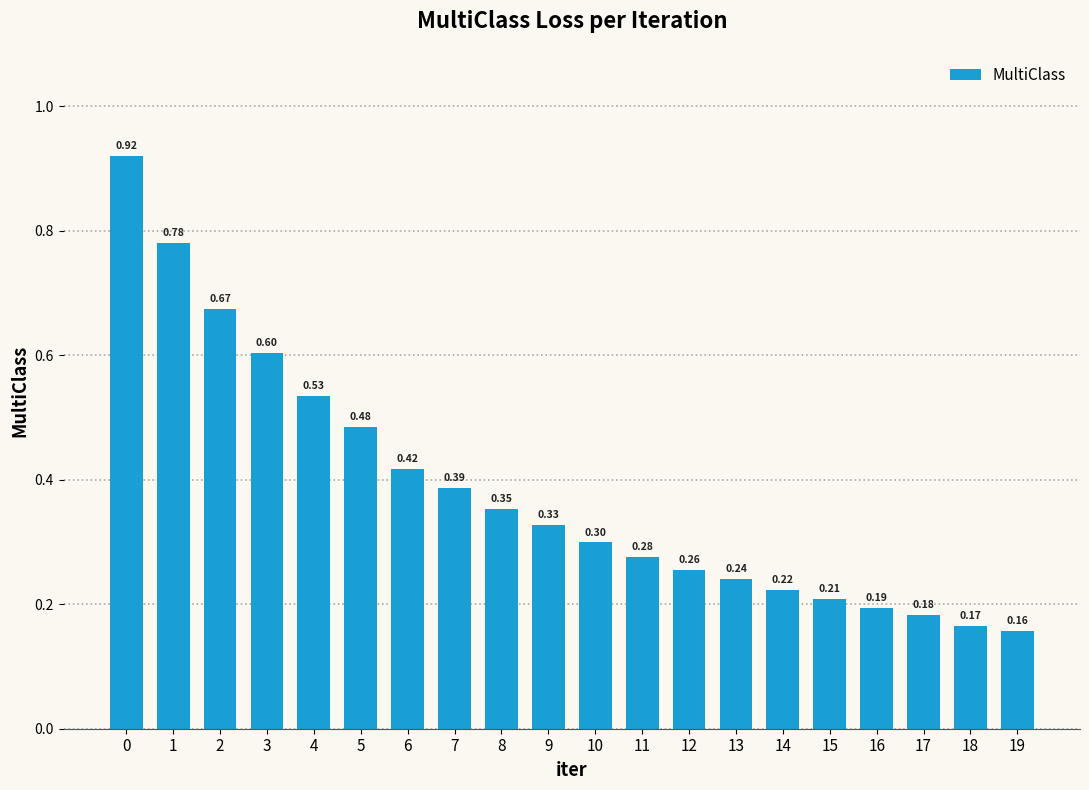

Count the values in the range 0 to 1.

20